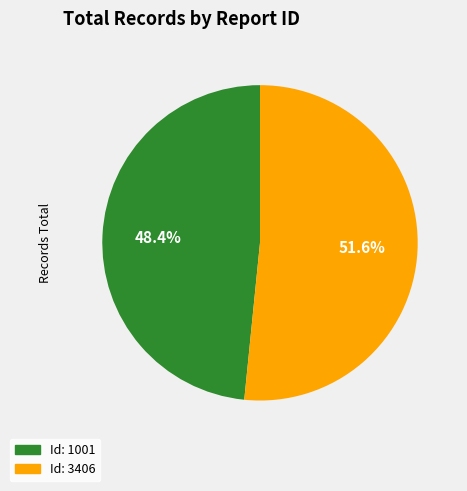

Which category has the biggest portion of the pie?

Id: 3406